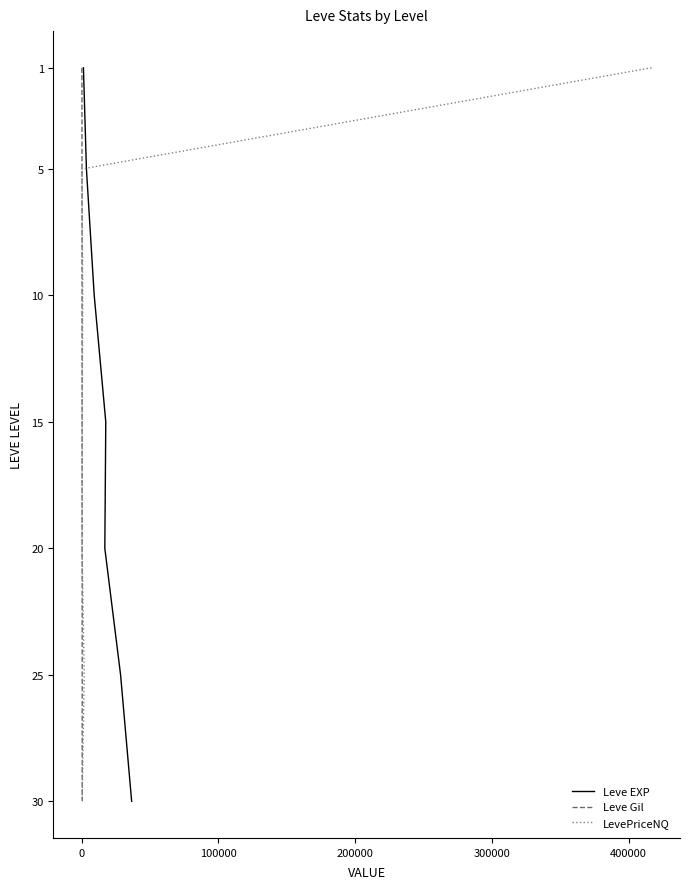

Which series has the largest total across all categories?

Leve EXP